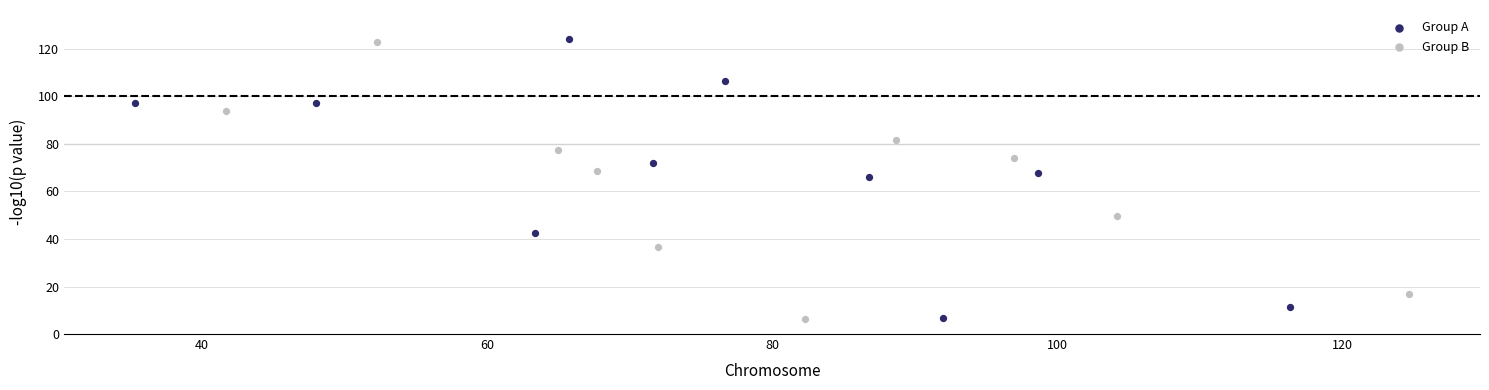

What are all the series names shown in the legend?

Group A, Group B